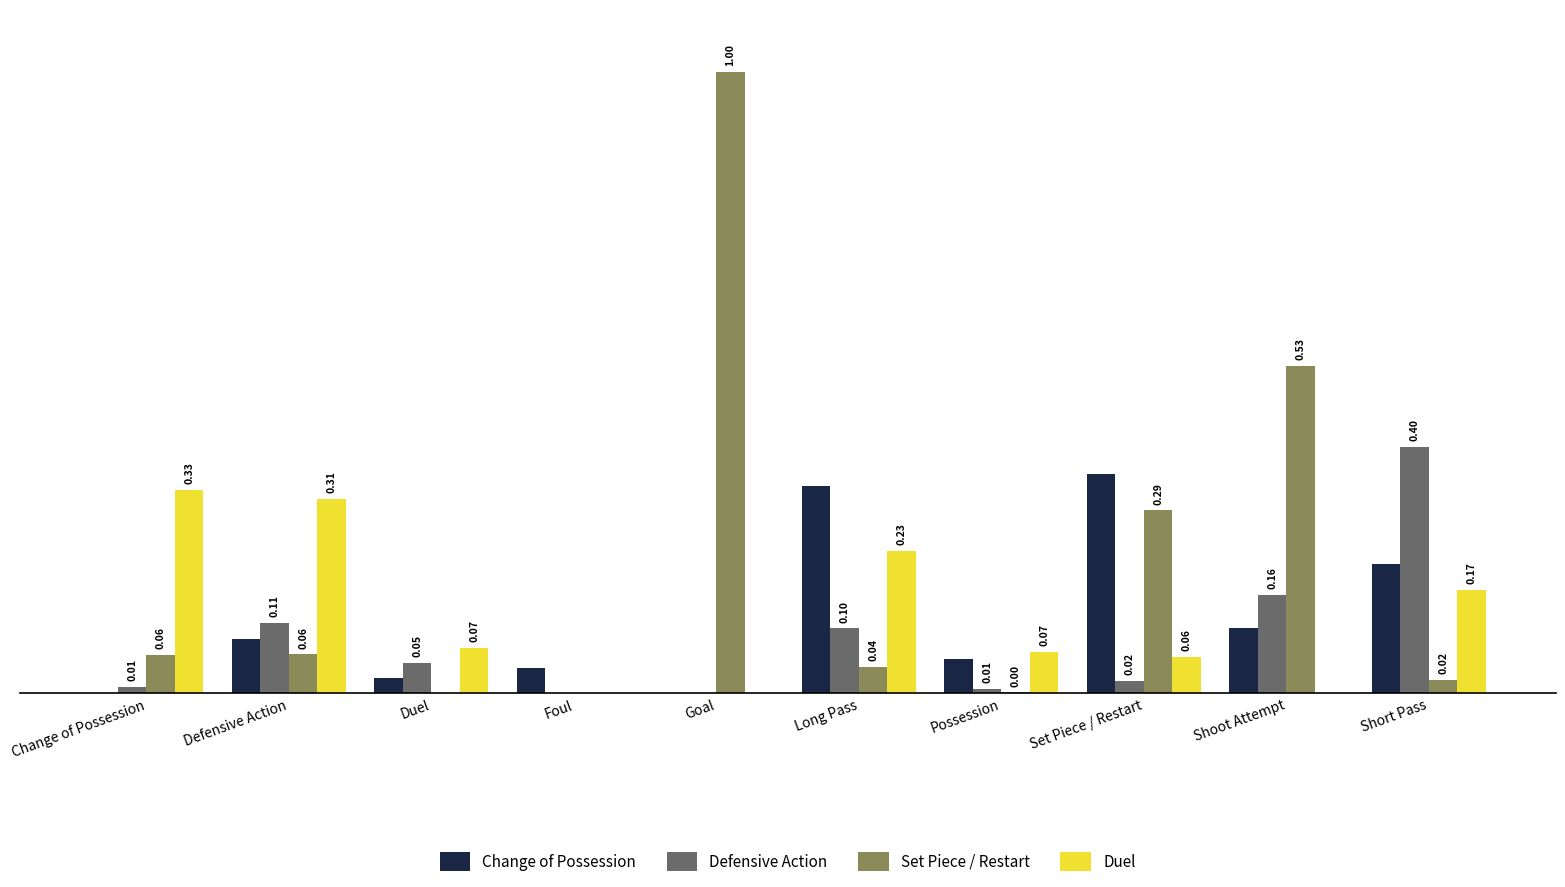

Which category has the highest value in the Defensive Action series?

Short Pass